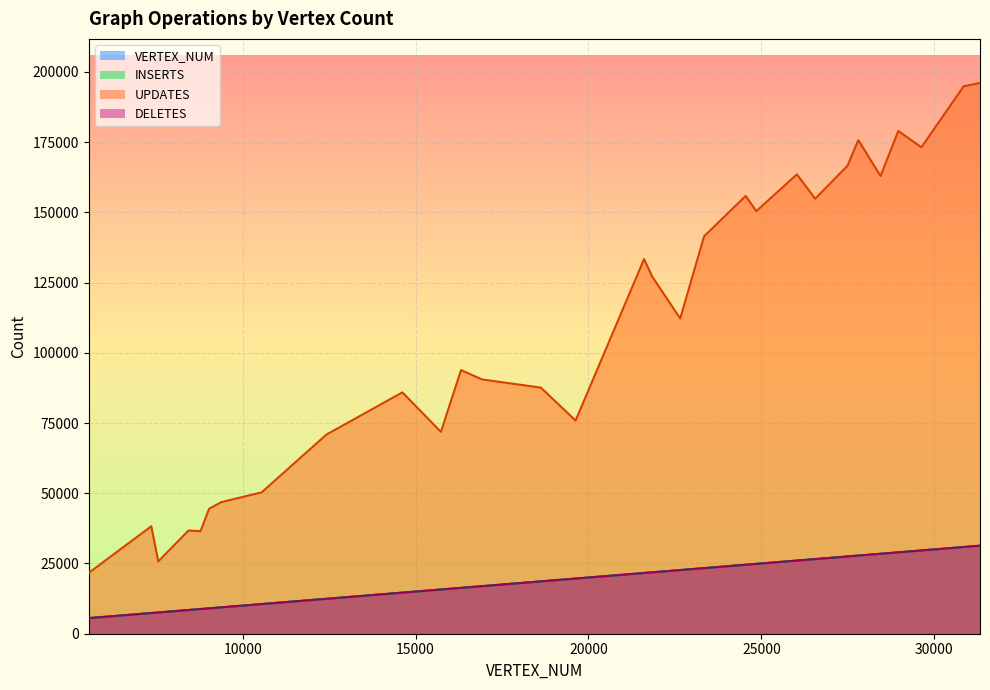

What is the average value of the DELETES series?

19227